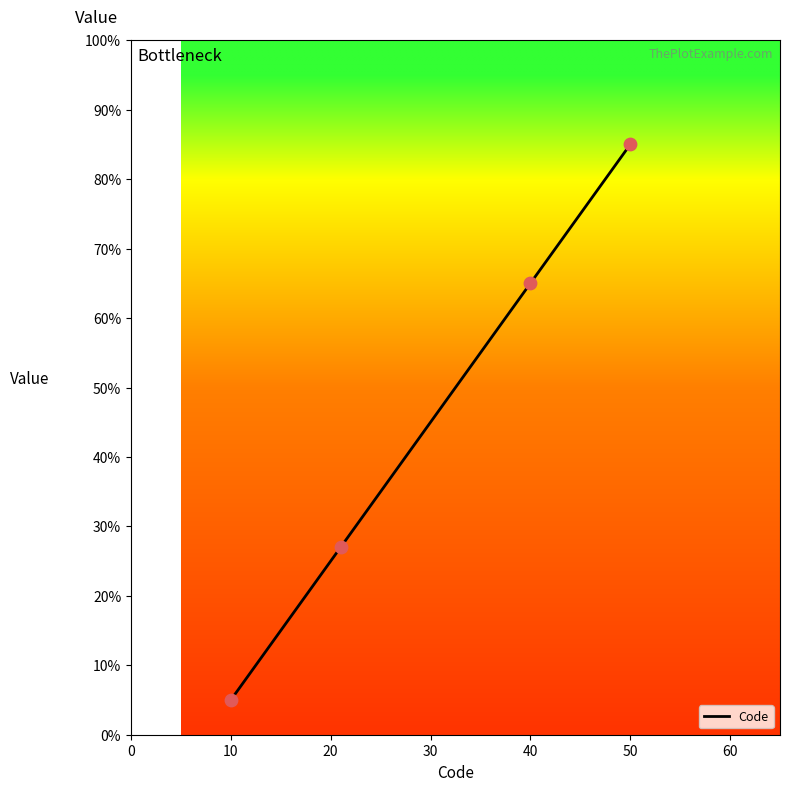

What is the smallest value displayed?

5